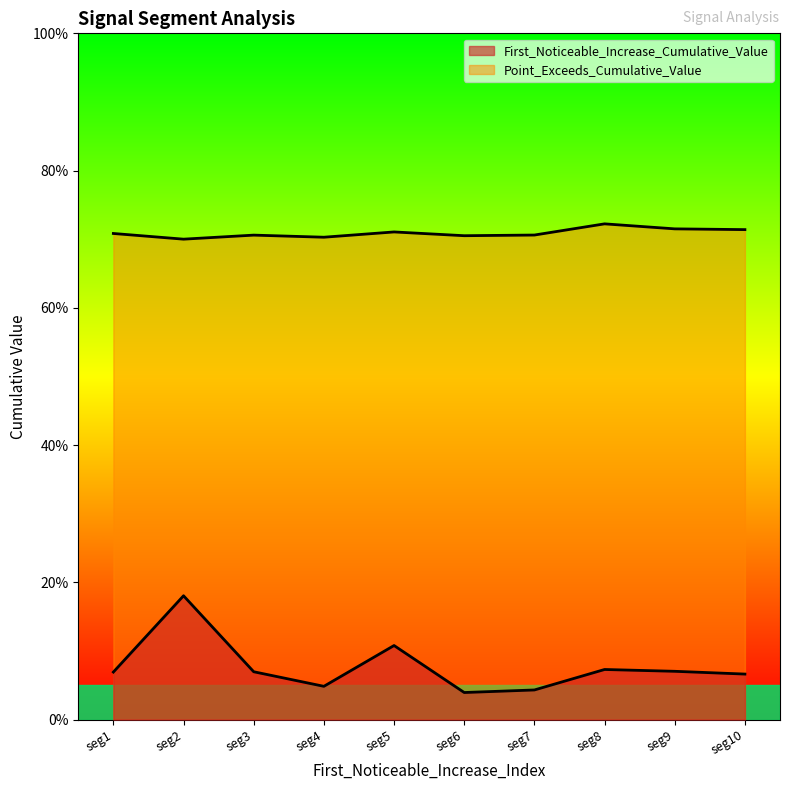

What is the value of the Point_Exceeds_Cumulative_Value point at the 8th from the left?

0.7